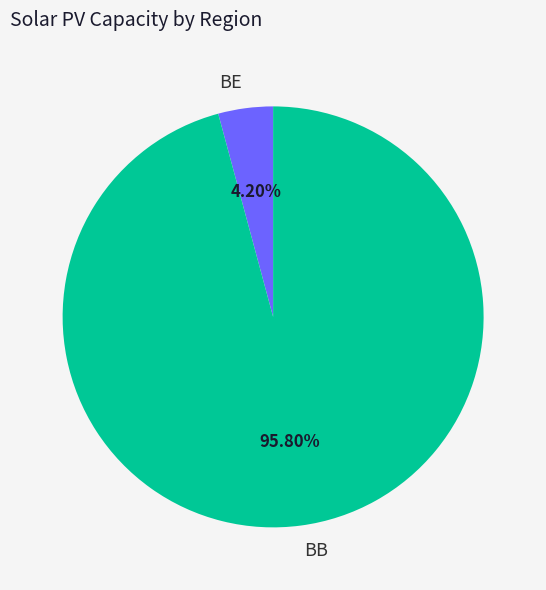

Which category has the biggest portion of the pie?

BB